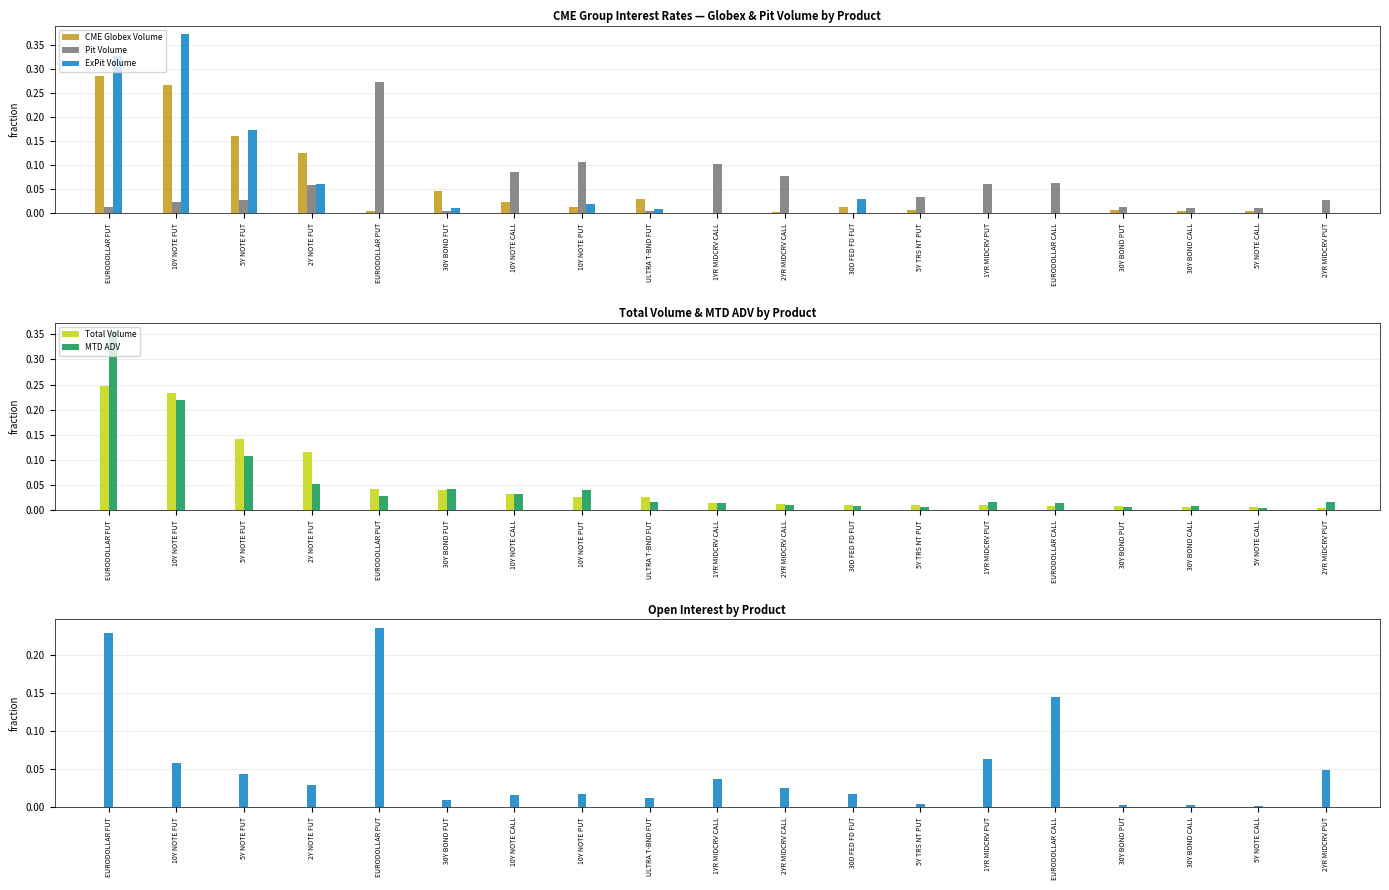

What is the difference between the second highest and second lowest values in the Total Volume series?

0.2